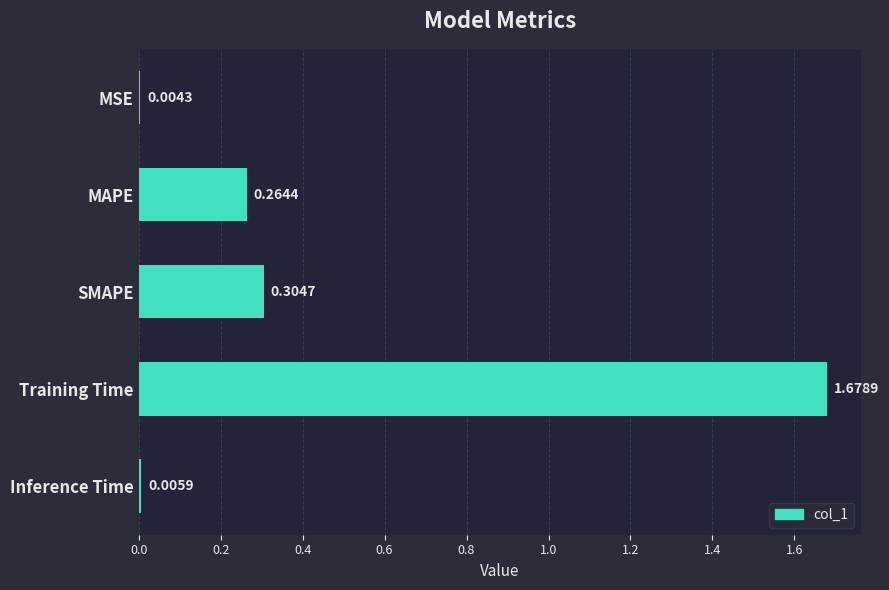

What is the sum of all values?

2.3